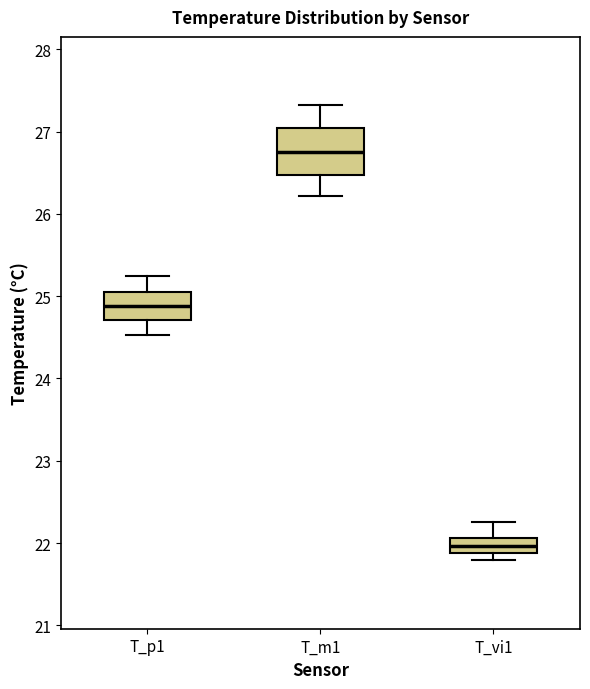

Reading left to right, read every box against the y-axis: the position of its median line, the range the box covers, and the ends of its whiskers. The values are not printed on the chart, so give them approximately, as read against the axis.

T_p1: median 24.9, box 24.7 to 25.1, whiskers 24.5 to 25.2
T_m1: median 26.8, box 26.5 to 27.0, whiskers 26.2 to 27.3
T_vi1: median 22.0, box 21.9 to 22.1, whiskers 21.8 to 22.3